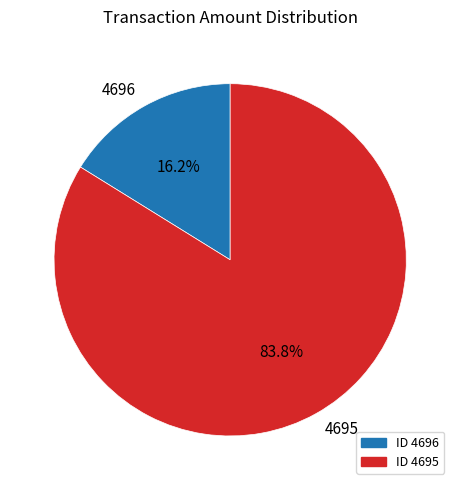

What is the ratio of the value at 4696 to the value at 4695?

0.2